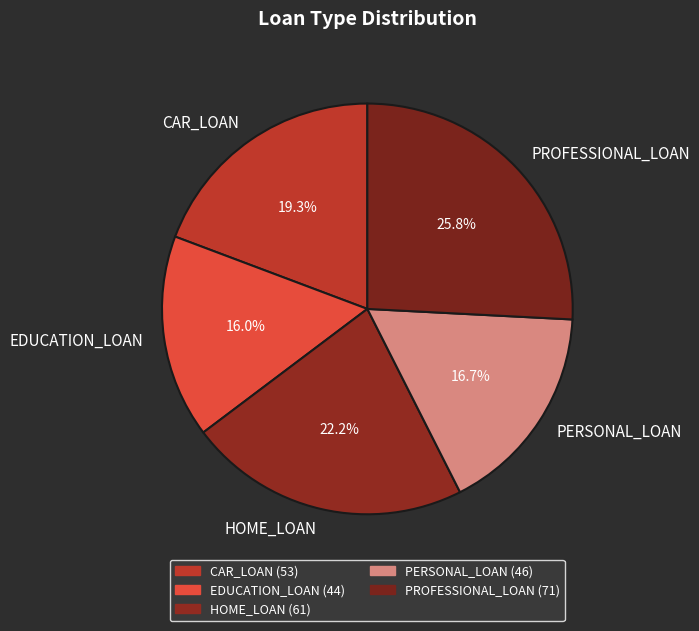

Which slice is the smallest?

EDUCATION_LOAN